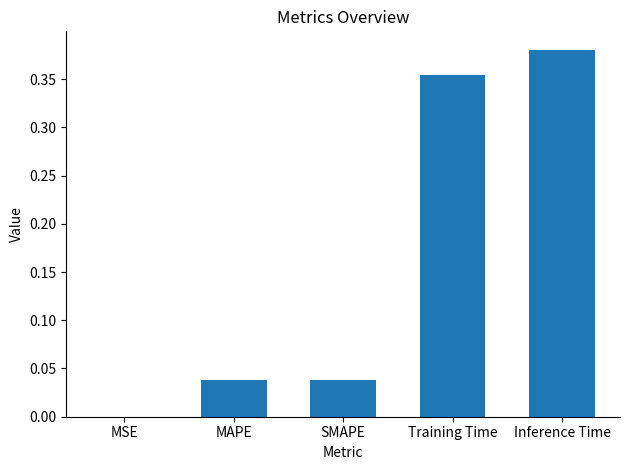

The chart shows a value of 0.6 at Inference Time. True or false?

False